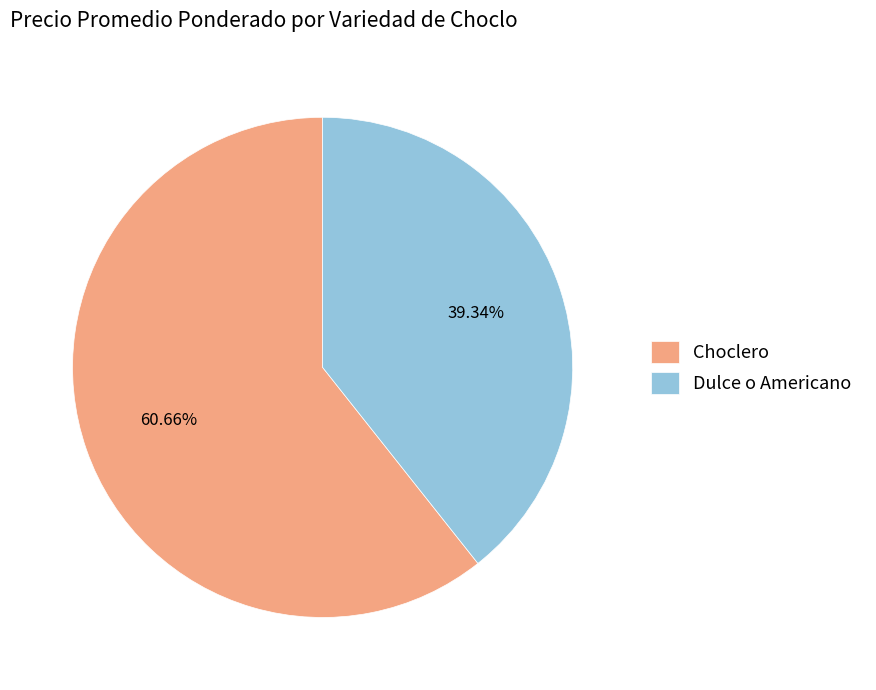

Is it true that Choclero is 70% of the pie?

False